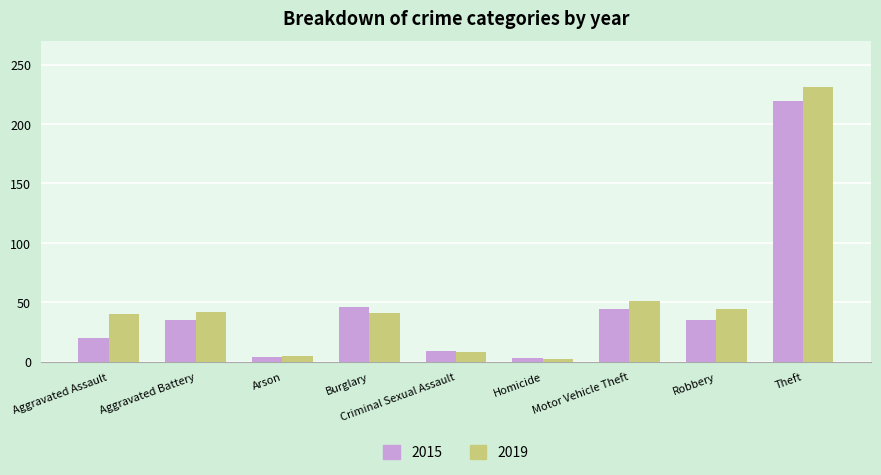

The value of 2019 at Aggravated Assault is 53. True or false?

False